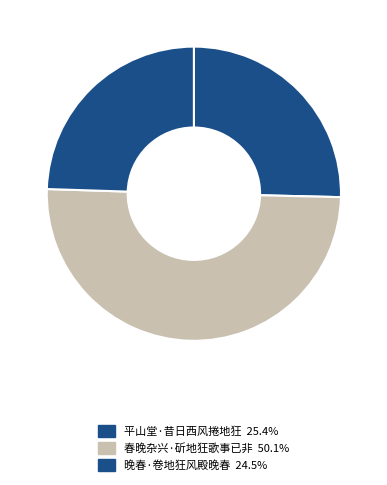

Which category has the biggest portion of the pie?

春晚杂兴·斫地狂歌事已非